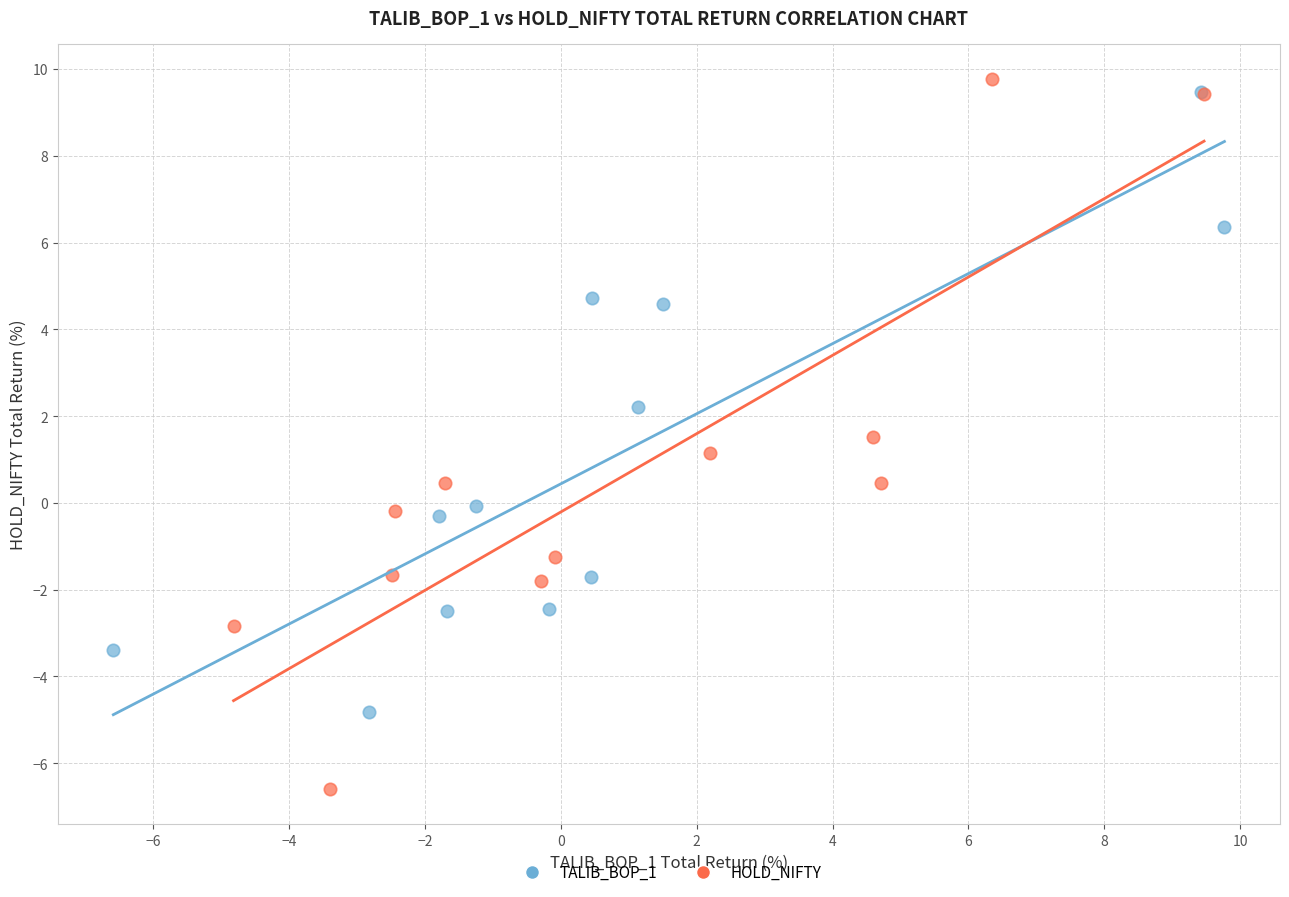

Which series contains the lowest Y value?

HOLD_NIFTY